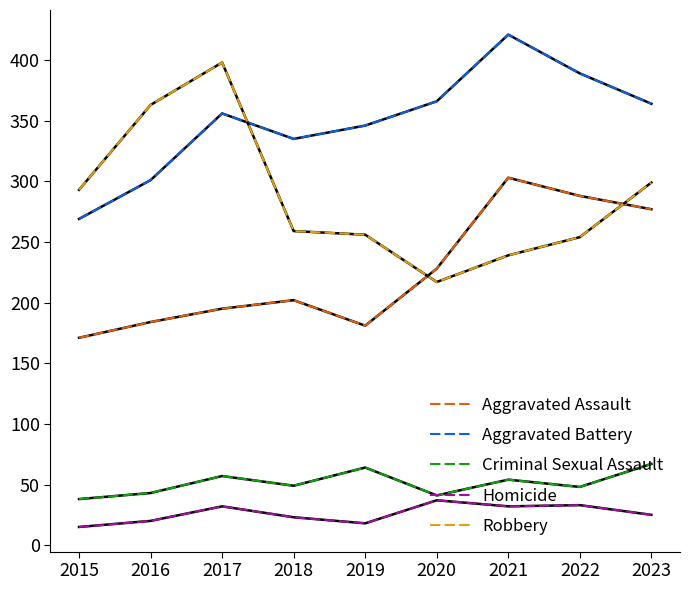

At which category does Aggravated Battery reach its first local valley?

2018